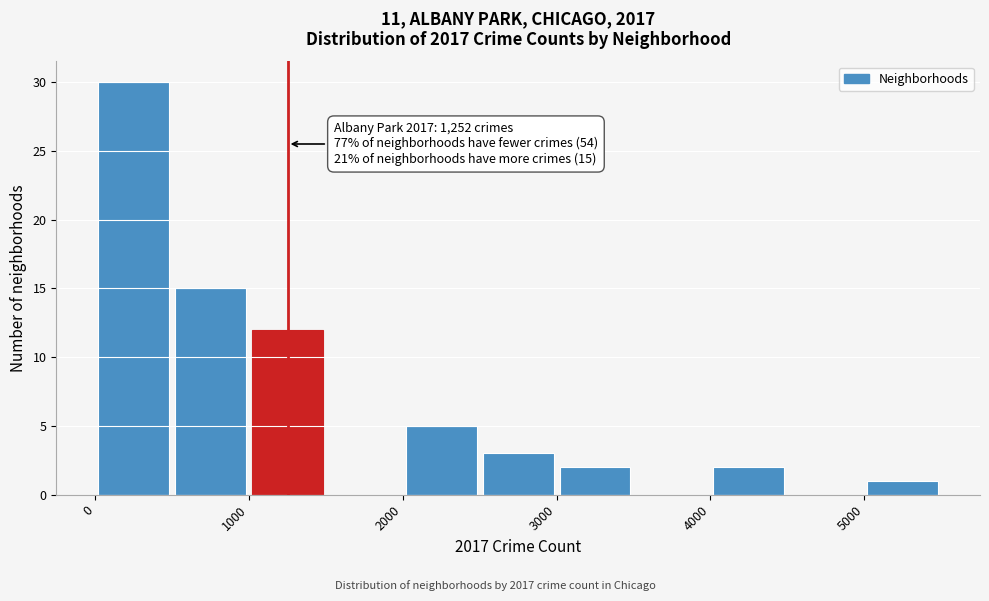

Which range on the x-axis has the tallest bar?

0 to 500